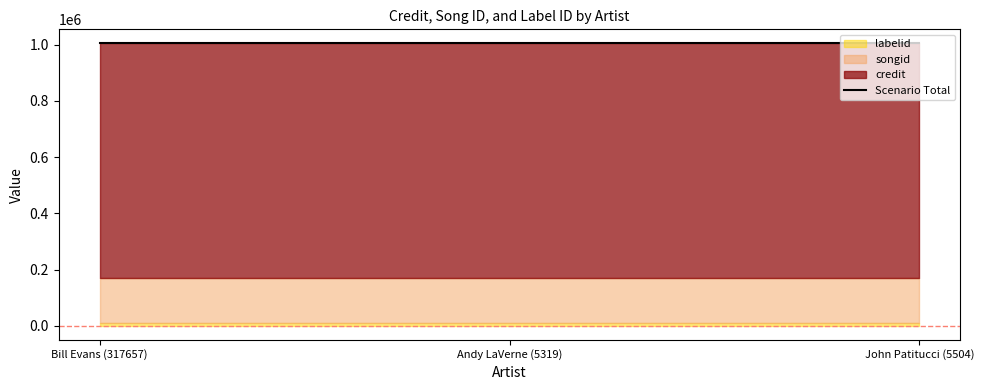

What is the average value of the songid series?

161536